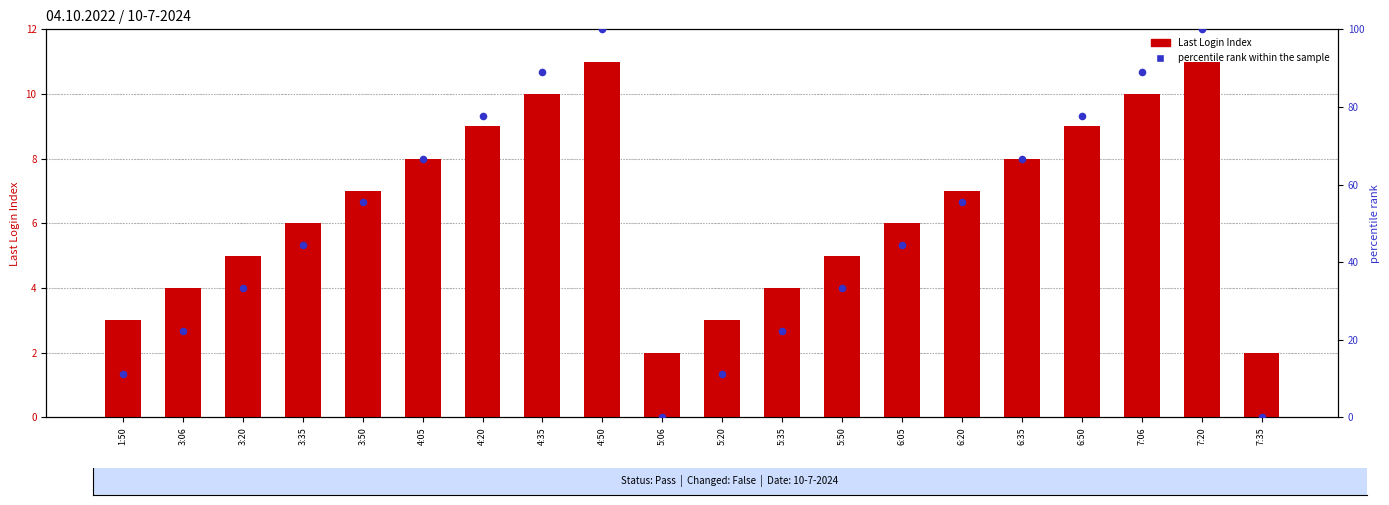

Which series contains the lowest Y value?

percentile rank within the sample